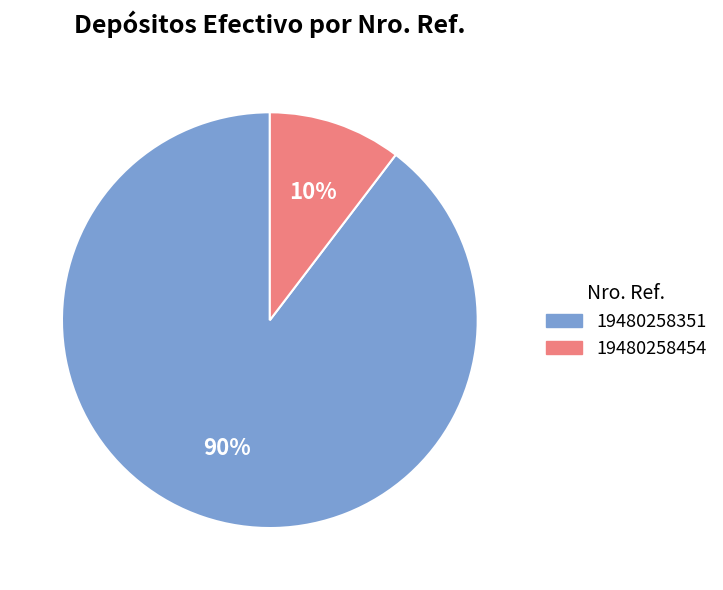

To the nearest percent, what portion does 19480258454 represent?

10%